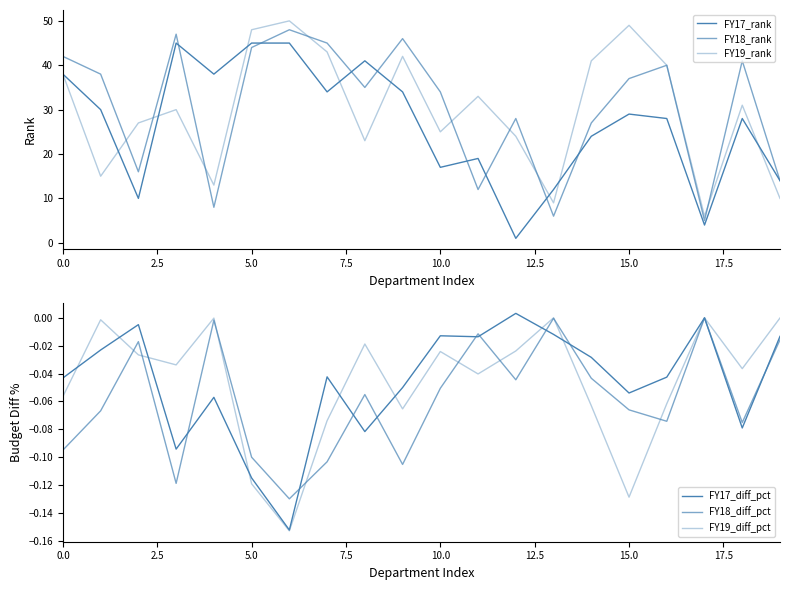

Reading right to left, extract all data points from this chart.

FY17_rank: 14.0	28.0	4.0	28.0	29.0	24.0	12.0	1.0	19.0	17.0	34.0	41.0	34.0	45.0	45.0	38.0	45.0	10.0	30.0	38.0
FY18_rank: 14.0	41.0	5.0	40.0	37.0	27.0	6.0	28.0	12.0	34.0	46.0	35.0	45.0	48.0	44.0	8.0	47.0	16.0	38.0	42.0
FY19_rank: 10.0	31.0	6.0	40.0	49.0	41.0	9.0	24.0	33.0	25.0	42.0	23.0	43.0	50.0	48.0	13.0	30.0	27.0	15.0	38.0
FY17_diff_pct: -0.0	-0.1	-0.0	-0.0	-0.1	-0.0	-0.0	0.0	-0.0	-0.0	-0.1	-0.1	-0.0	-0.2	-0.1	-0.1	-0.1	-0.0	-0.0	-0.0
FY18_diff_pct: -0.0	-0.1	-0.0	-0.1	-0.1	-0.0	-0.0	-0.0	-0.0	-0.1	-0.1	-0.1	-0.1	-0.1	-0.1	-0.0	-0.1	-0.0	-0.1	-0.1
FY19_diff_pct: -0.0	-0.0	-0.0	-0.1	-0.1	-0.1	-0.0	-0.0	-0.0	-0.0	-0.1	-0.0	-0.1	-0.2	-0.1	-0.0	-0.0	-0.0	-0.0	-0.1